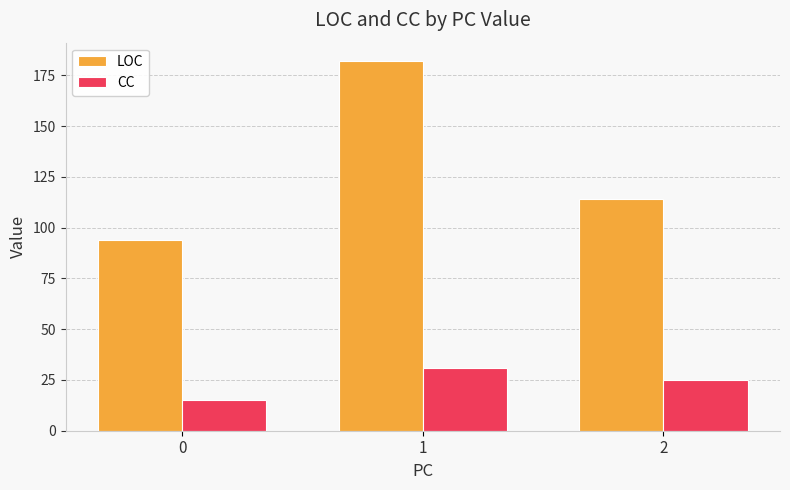

Count the LOC values in the range 94 to 182.

3